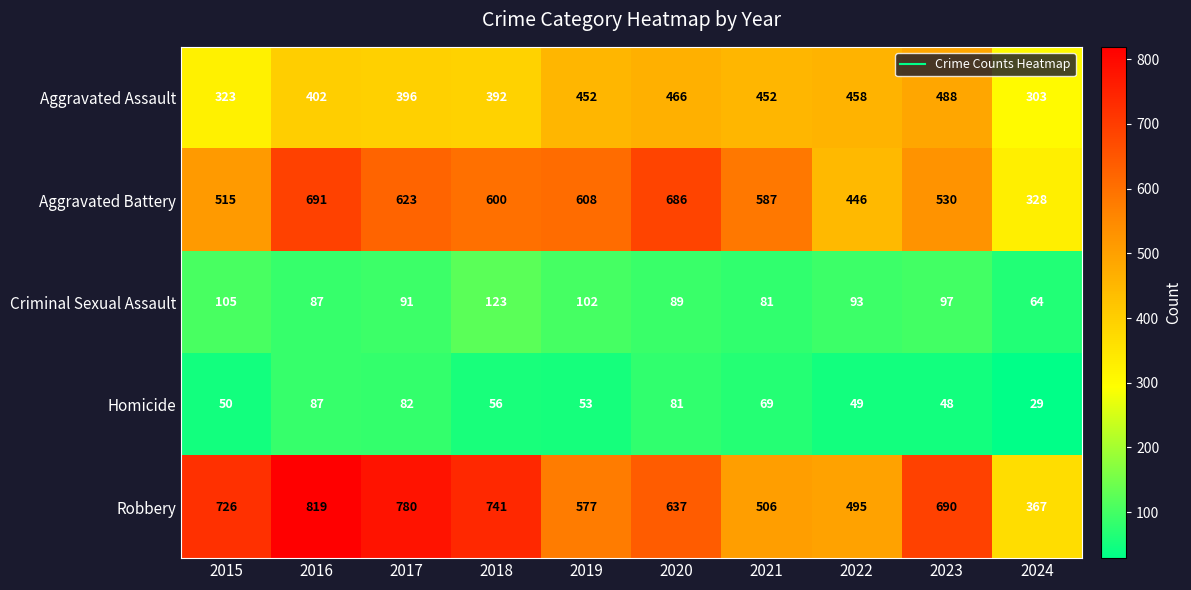

At which category is the sum across all series the highest?

2016